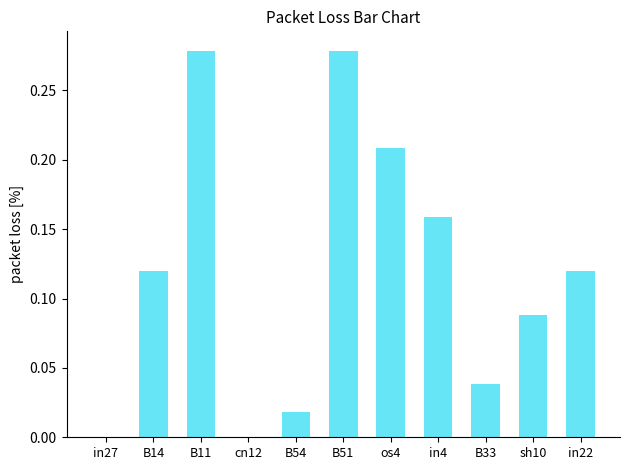

Between B51 and in27, which is larger?

B51